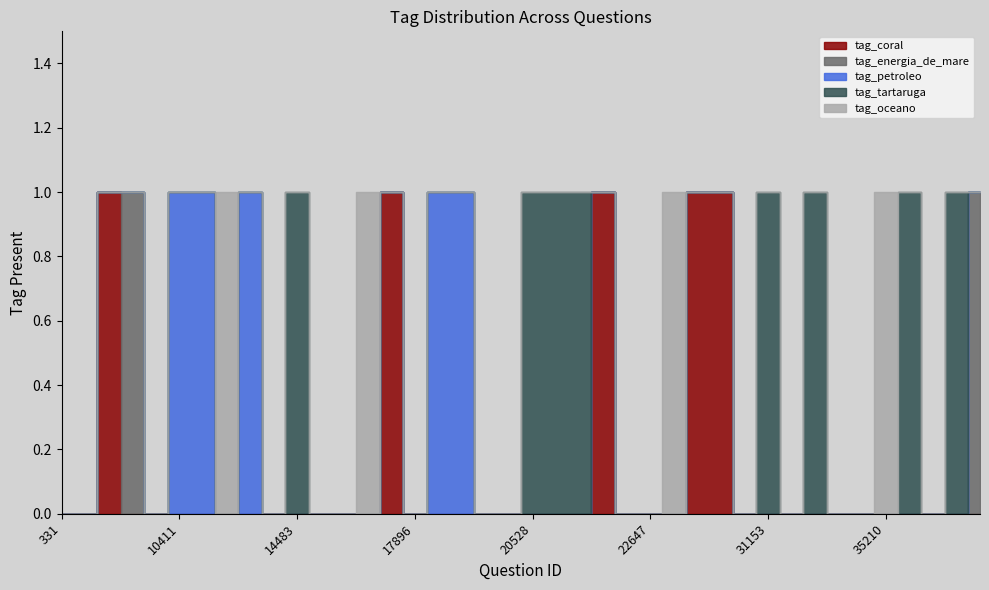

How many lines are shown in the chart?

5